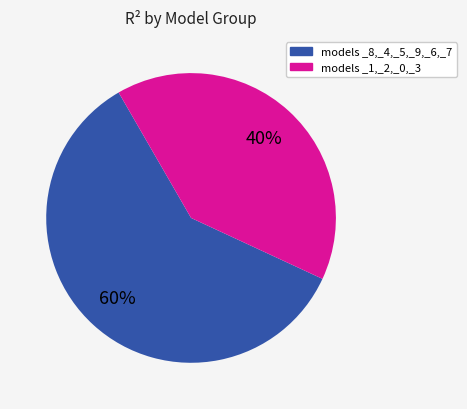

To the nearest percent, what is the difference between the largest and smallest slice percentages?

20%